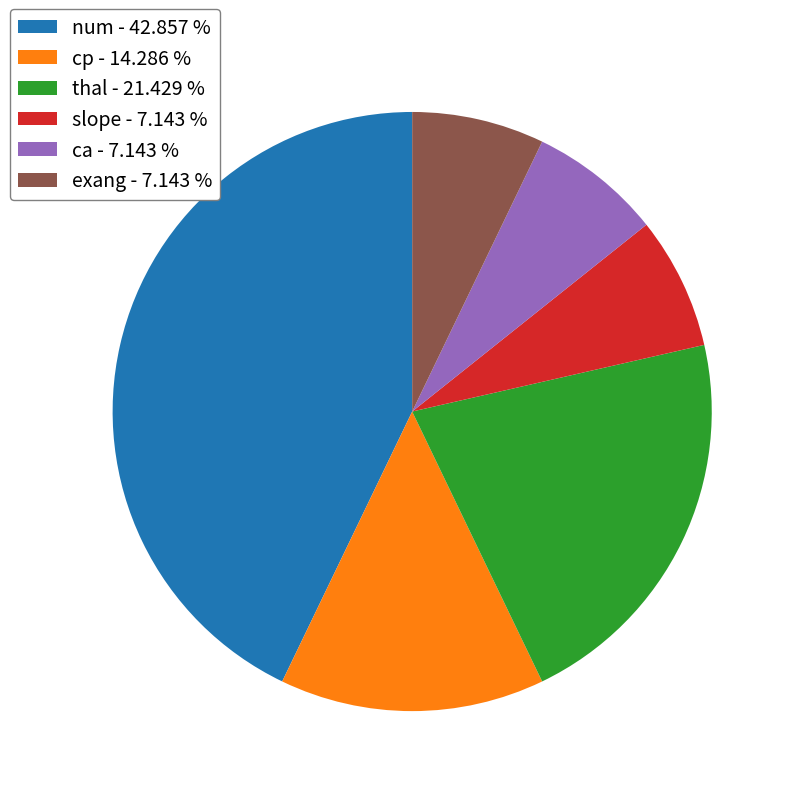

Does num account for over 50% of the chart?

No